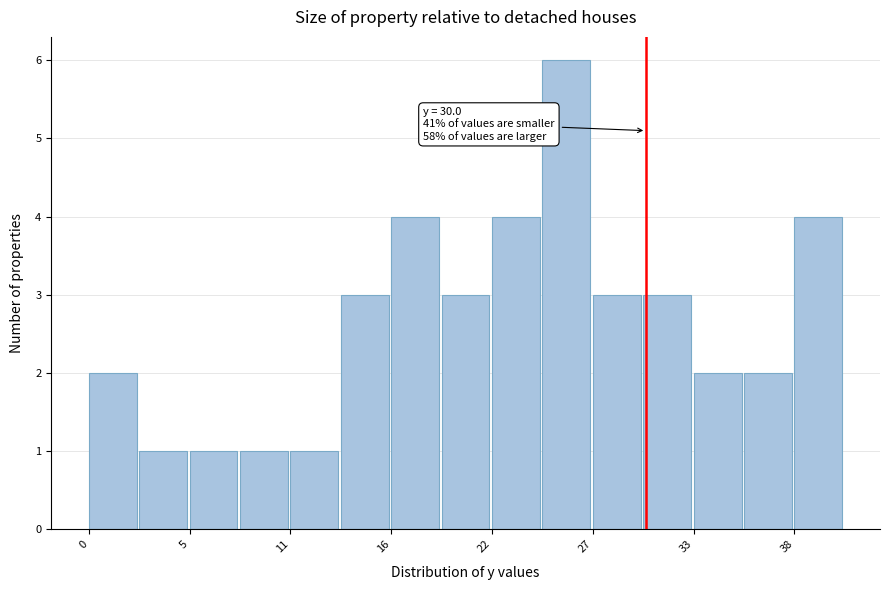

Read against the x-axis, roughly where is the centre of the tallest bar?

26